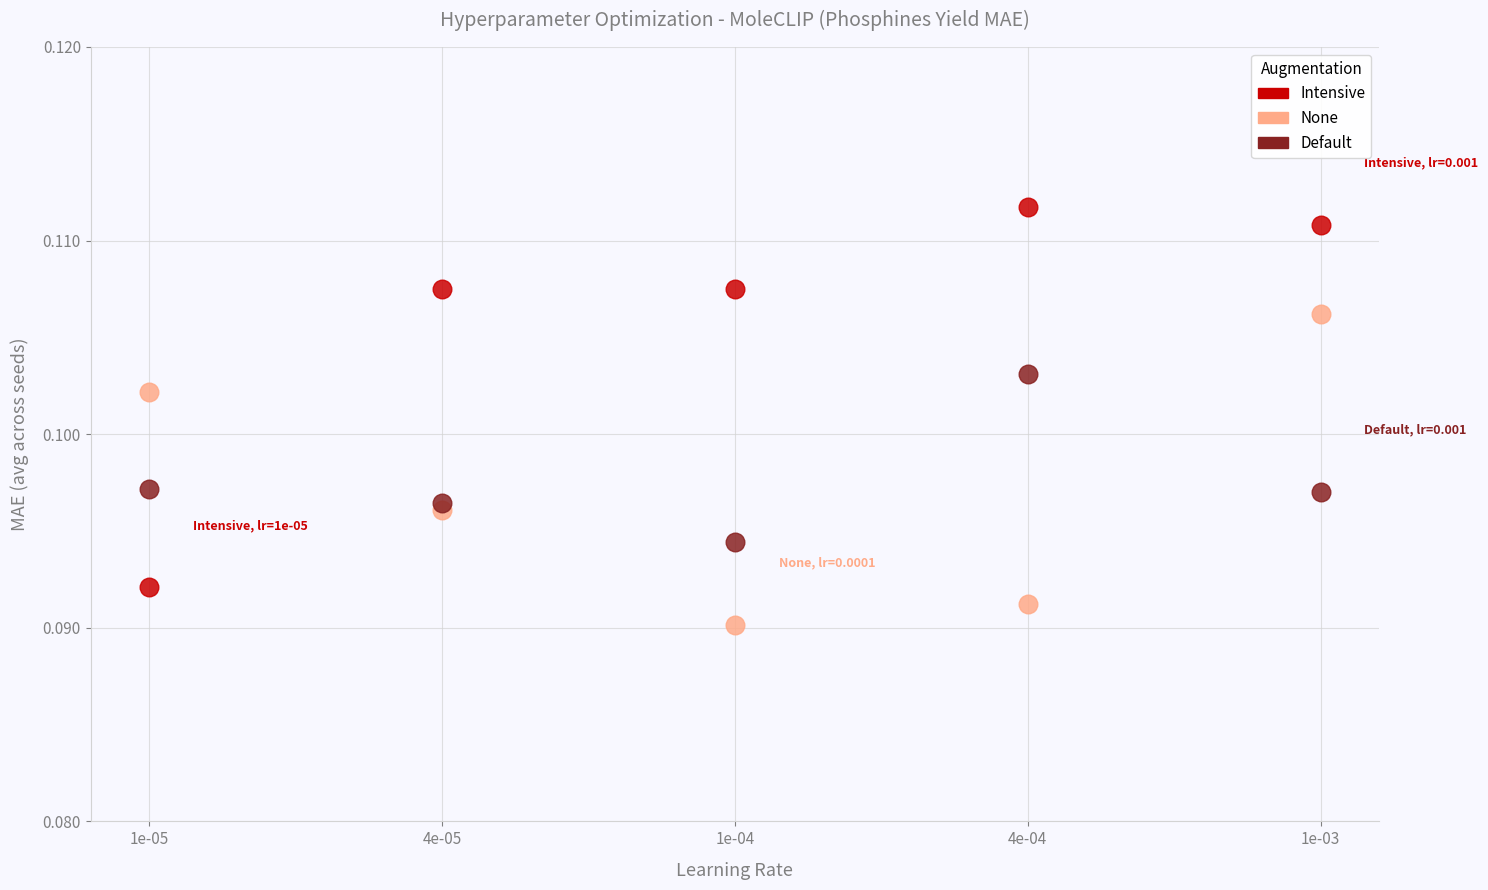

Which series reaches the maximum Y coordinate?

Intensive